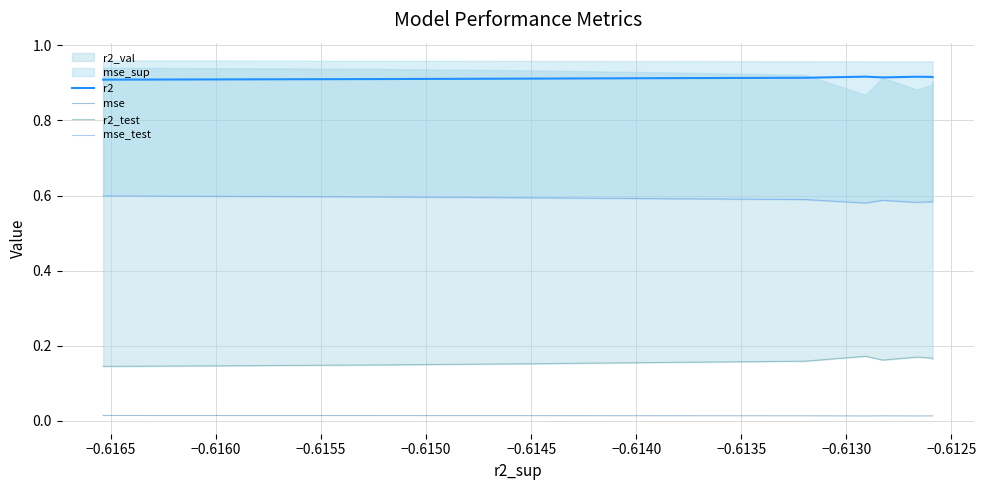

At how many categories does at least one series exceed 0?

10